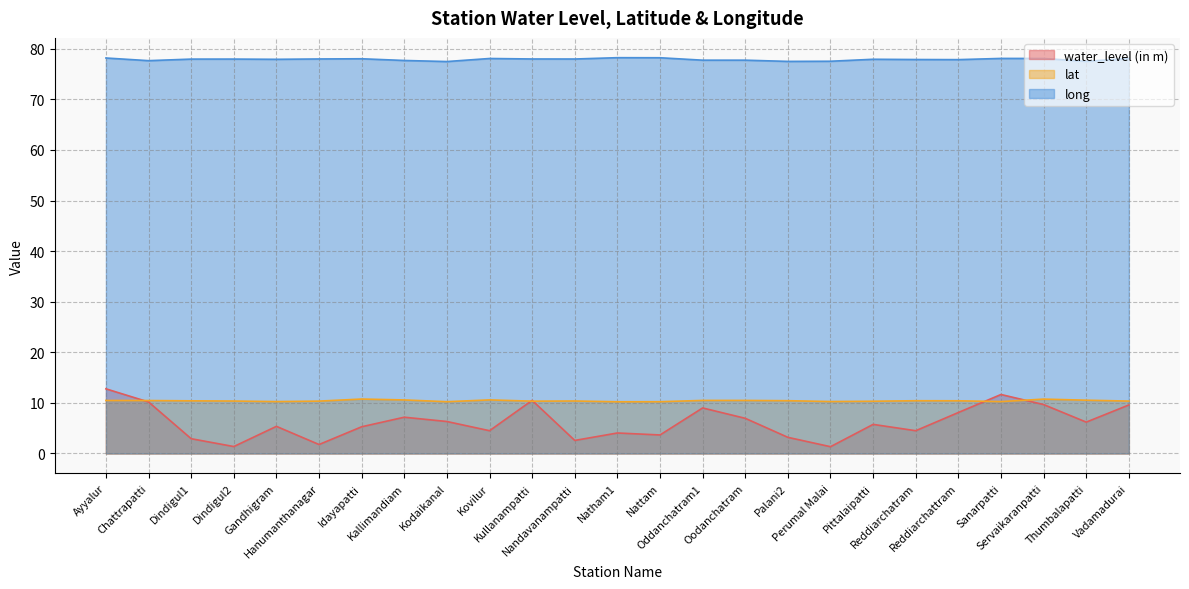

Does the chart display data point markers on the line(s)?

No